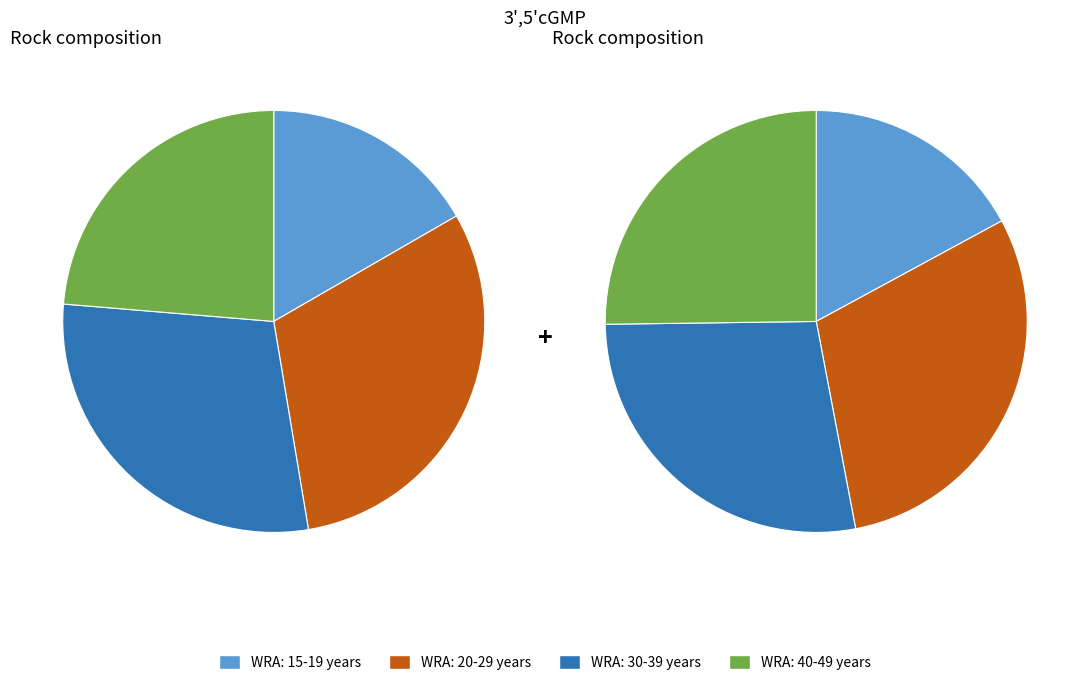

What portion of the pie excludes 2?

71.1%